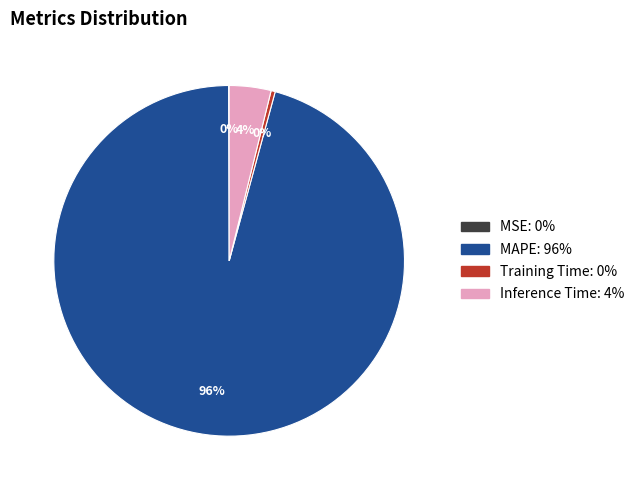

Which slice is the largest?

MAPE